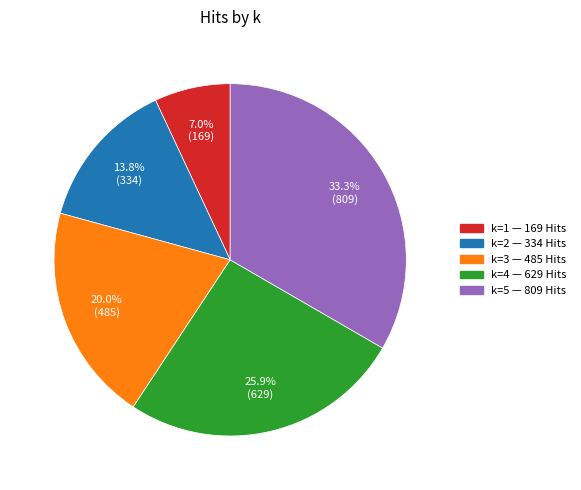

Is there a majority slice in this chart?

No